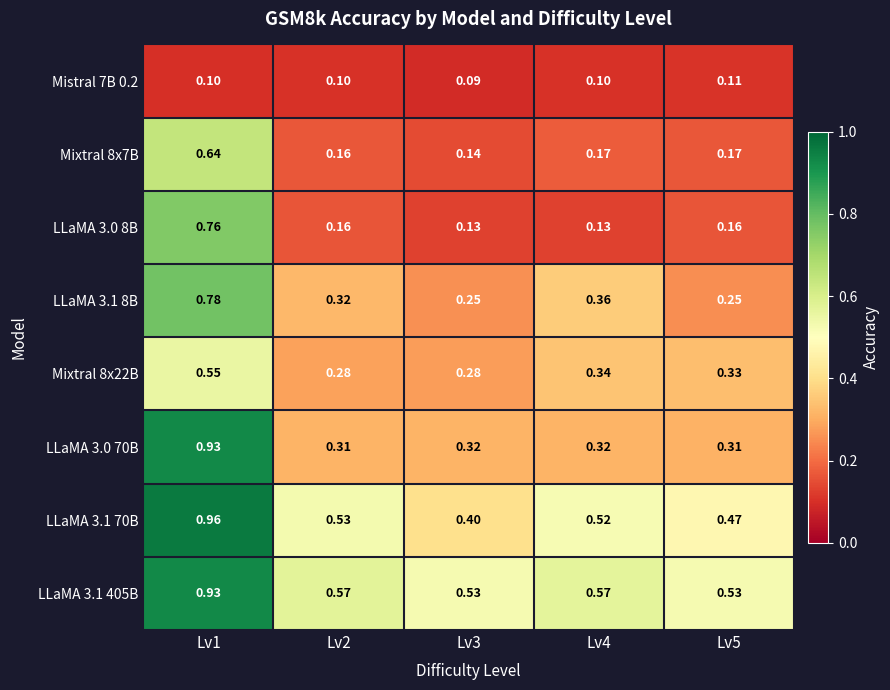

Is the value of Mistral 7B 0.2 at Lv2 greater than the value of LLaMA 3.1 405B at Lv2?

No